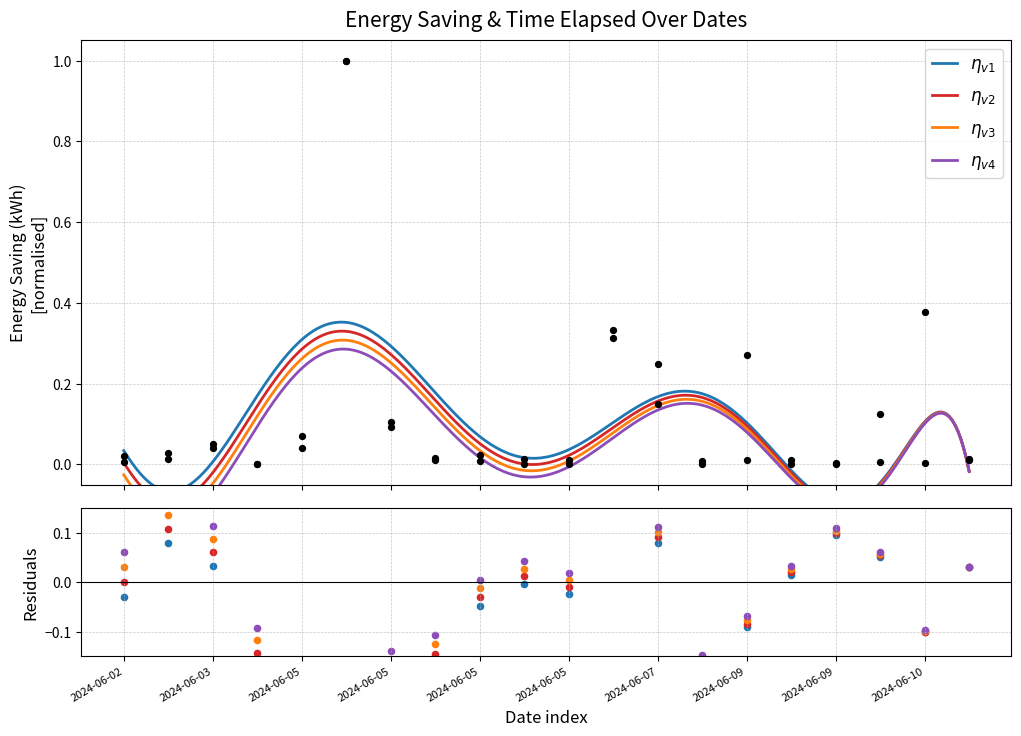

At how many categories does at least one series exceed 0?

20